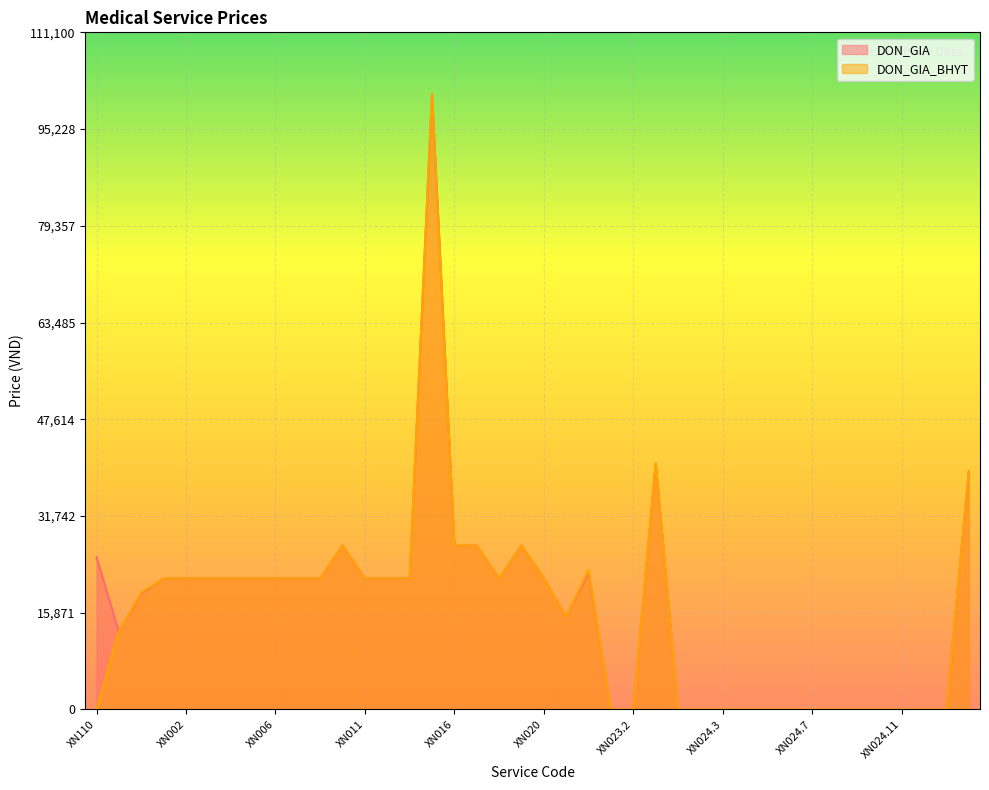

How many categories are shown in the chart?

40